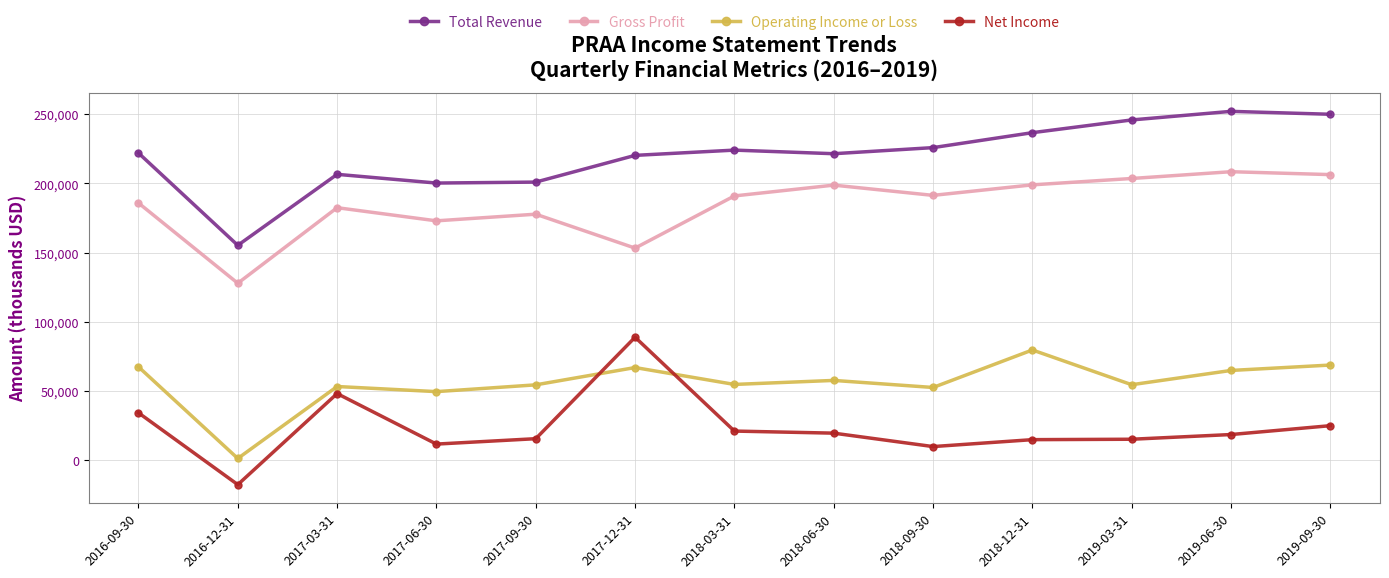

Which series has the largest total across all categories?

Total Revenue